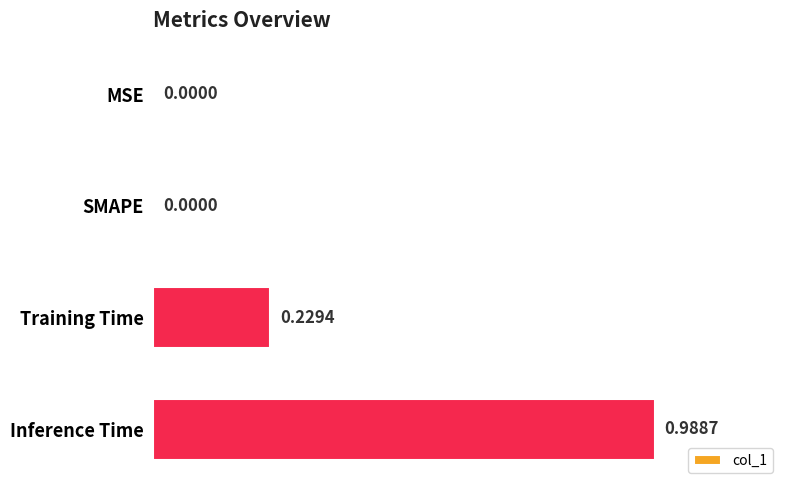

Which category has the highest value across all series?

Inference Time